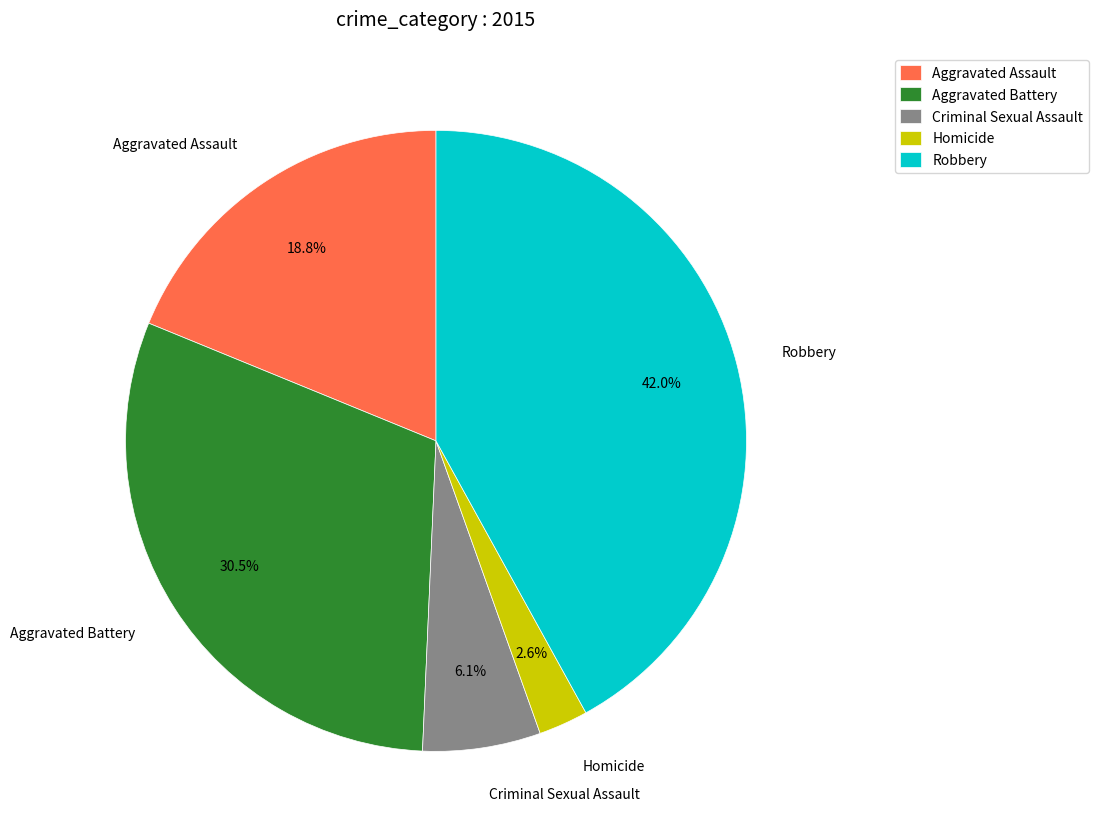

What percentage is the Criminal Sexual Assault slice, to the nearest percent?

6%